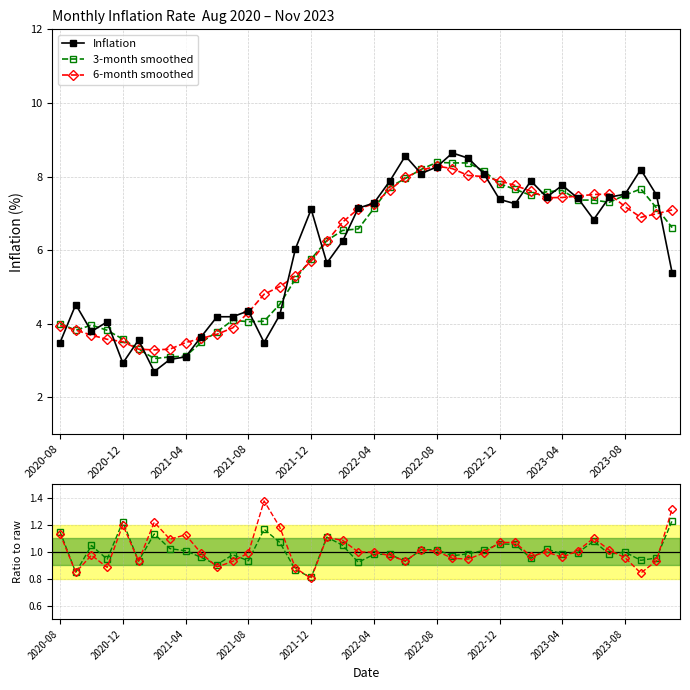

True or false: Inflation has more than 1 points higher than both neighbors.

True